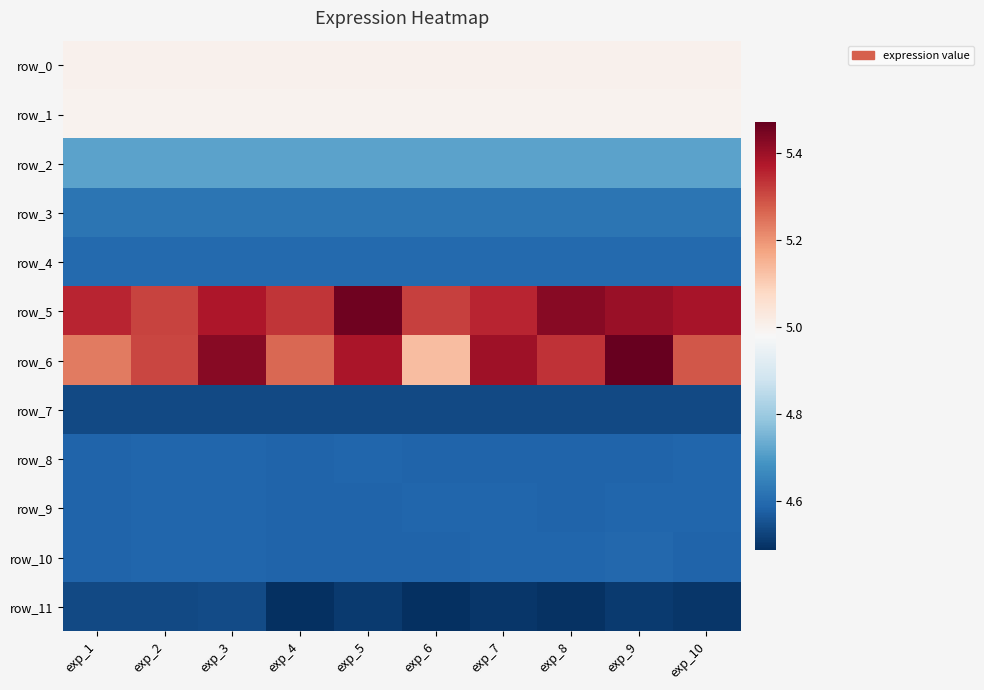

Is the value of row_11 at exp_1 greater than the value of row_2 at exp_5?

No